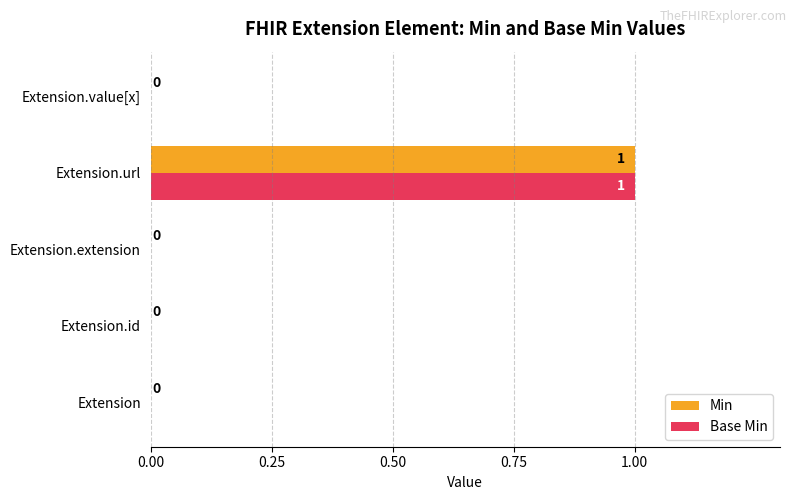

At which category is the sum across all series the highest?

Extension.url